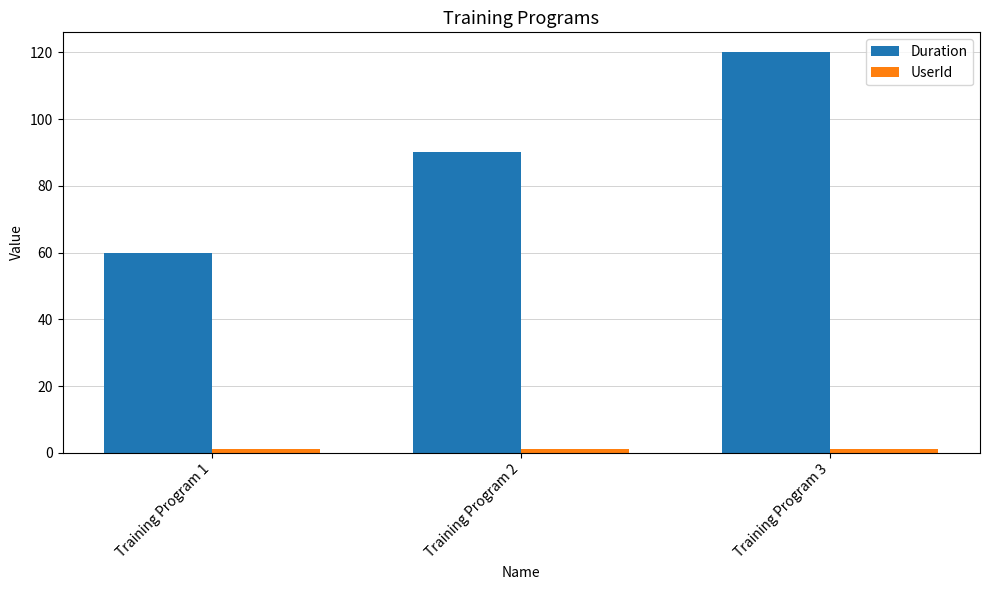

Which series changed the most between Training Program 2 and Training Program 3?

Duration